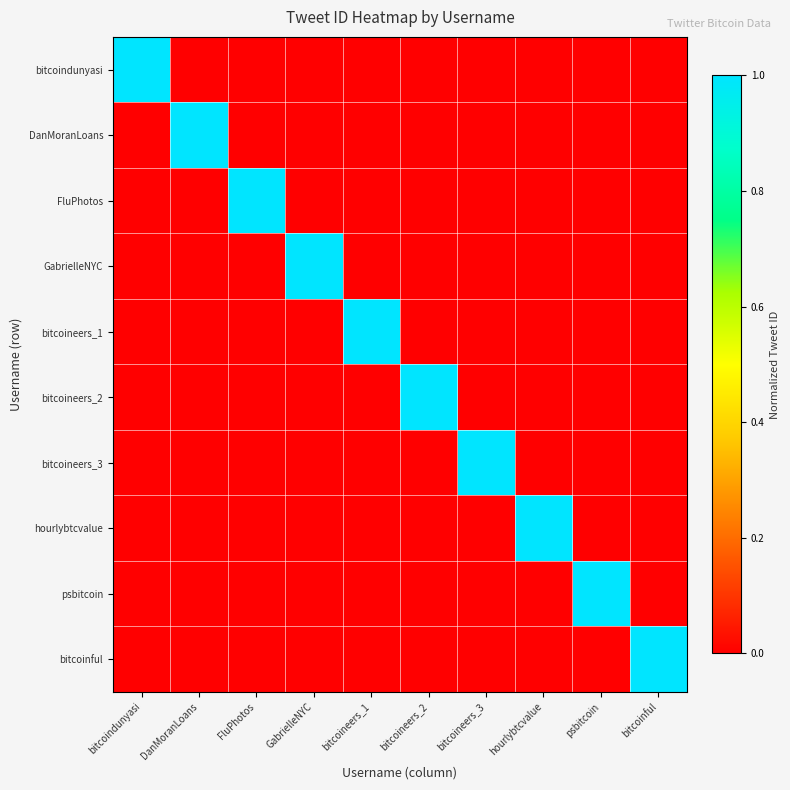

Between FluPhotos and bitcoineers_1, which series saw the biggest shift?

FluPhotos